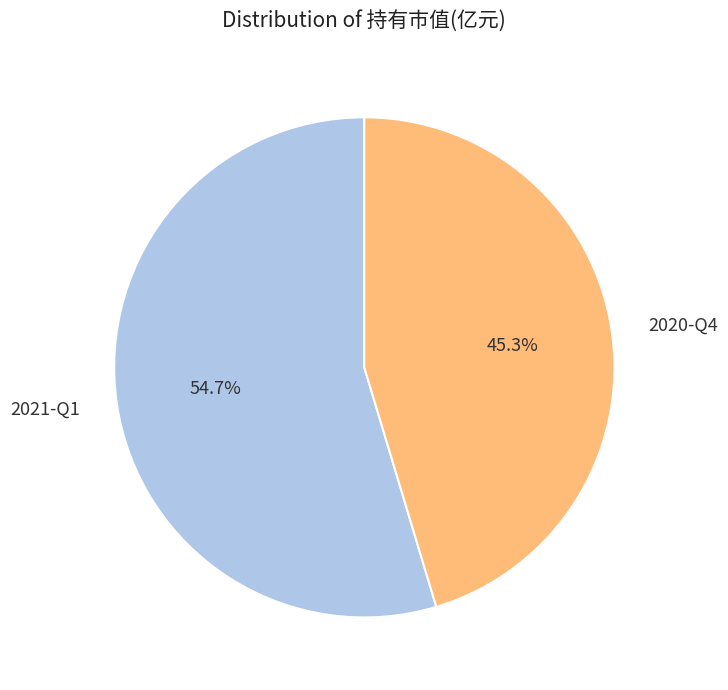

Combined, do 2020-Q4 and 2021-Q1 account for over 50%?

Yes